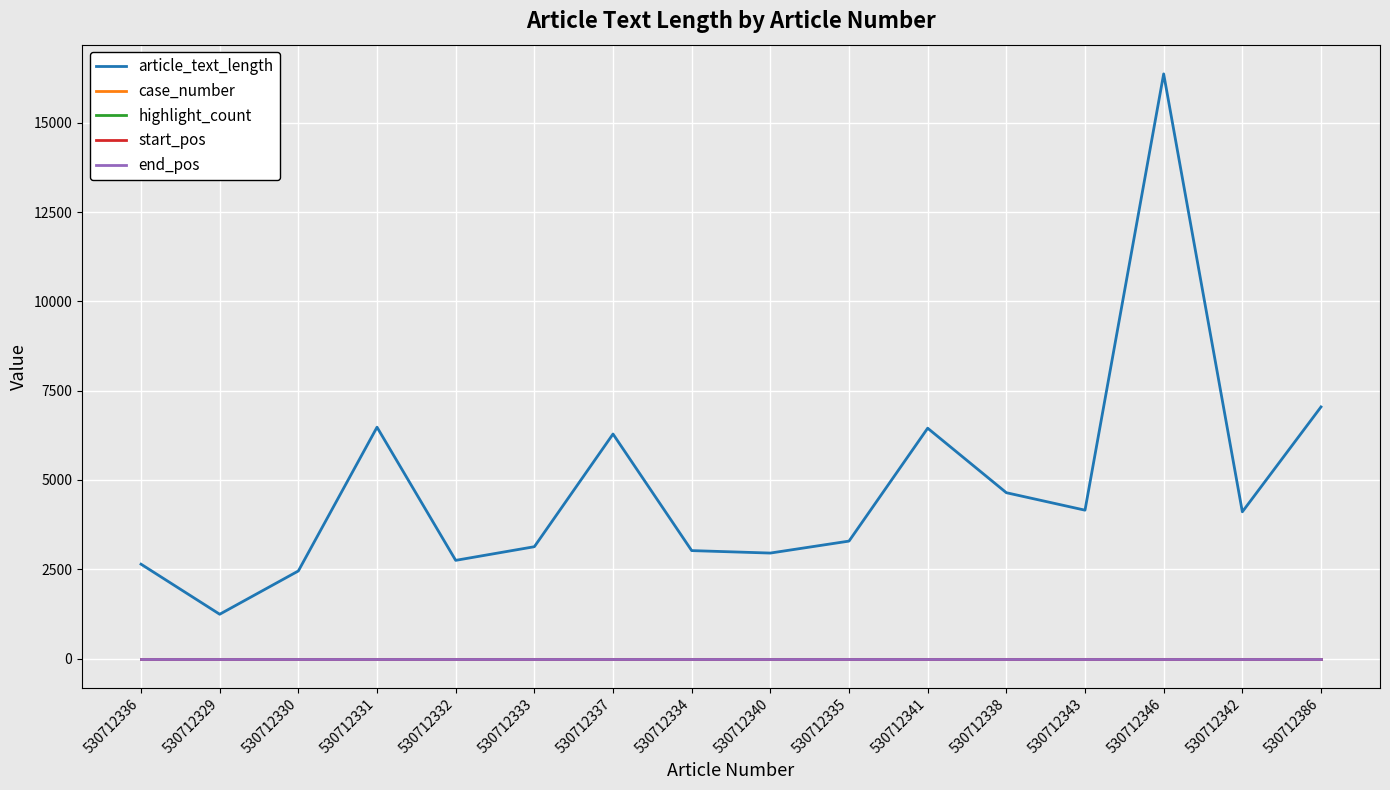

How many lines are shown in the chart?

5